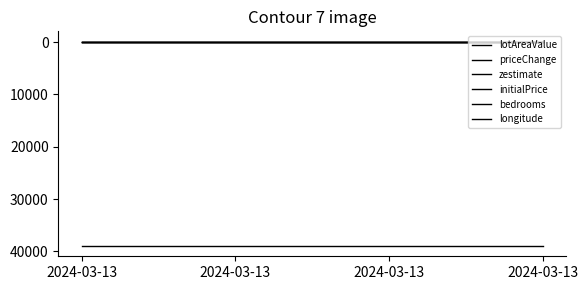

At how many categories does at least one series exceed 30737?

4